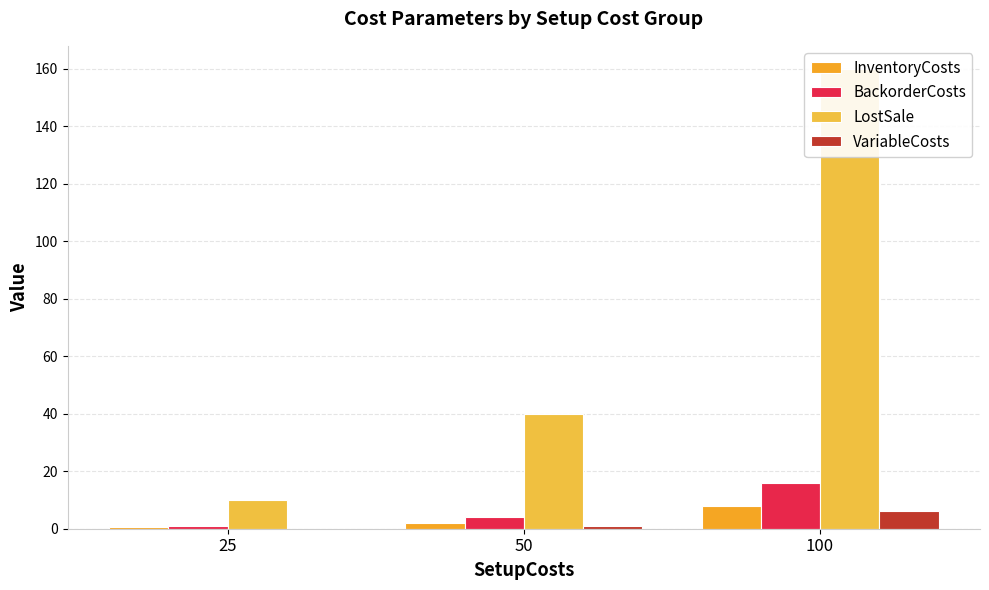

The value of LostSale at 25 is 10.0. True or false?

True